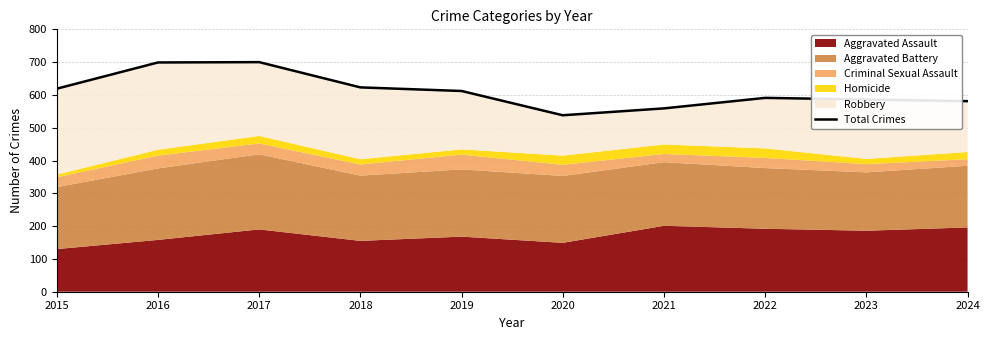

List the labels in order of value, smallest first.

2020, 2021, 2024, 2023, 2022, 2019, 2015, 2018, 2016, 2017